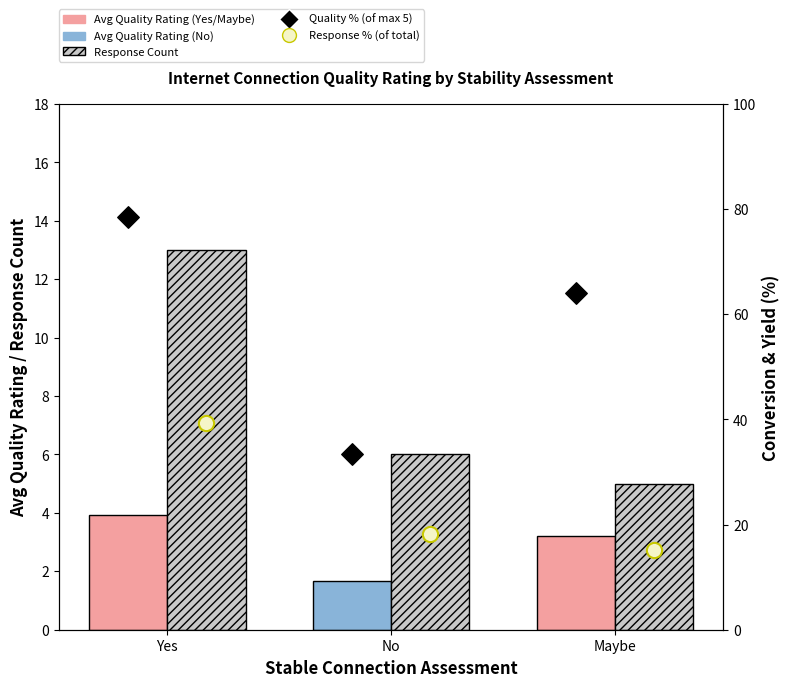

Which series has the largest total across all categories?

Quality % (of max)